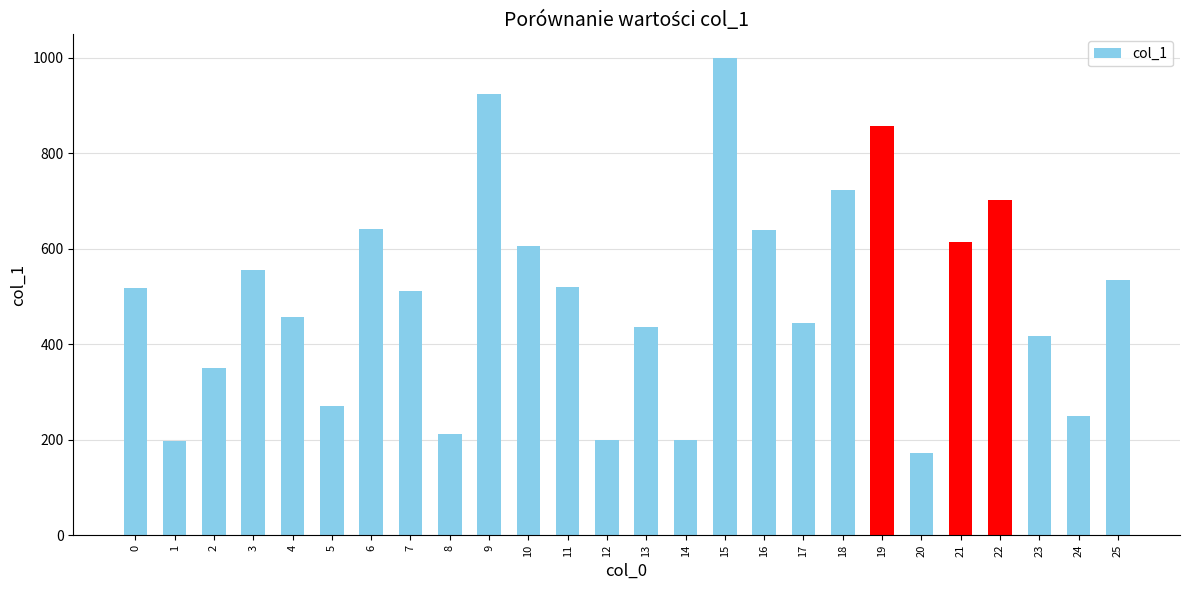

How many data points are less than 517?

13